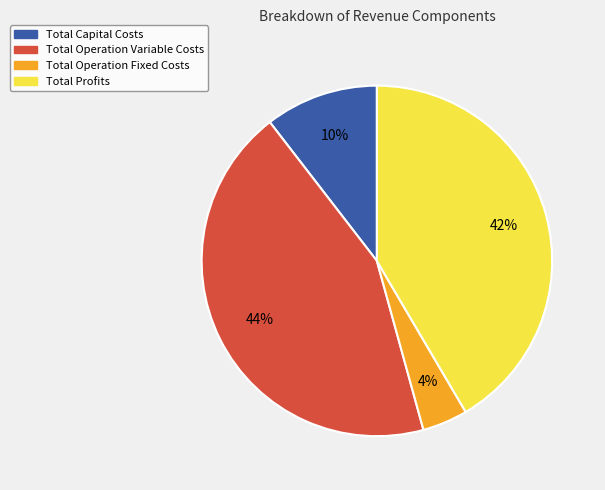

Count the number of slices in the pie.

4